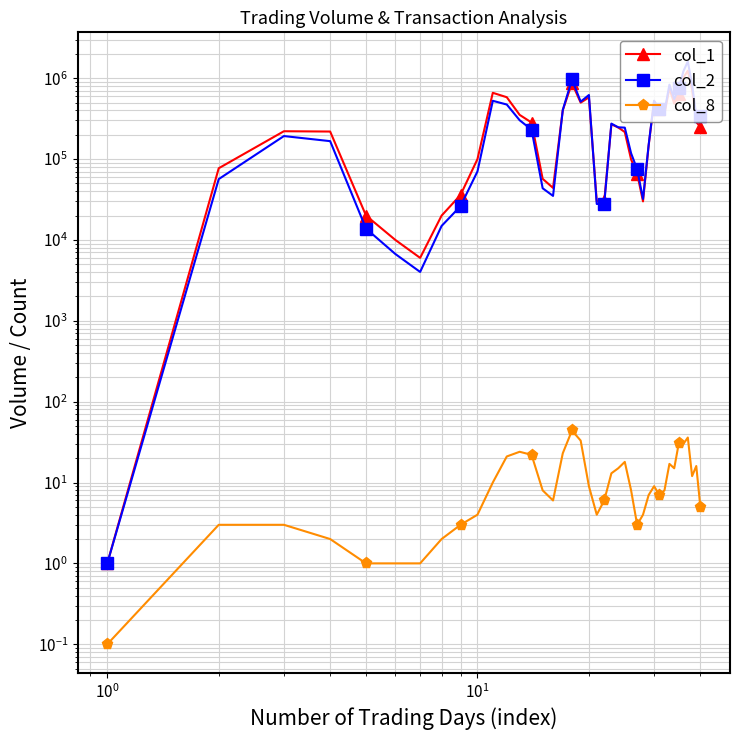

True or false: col_1 and col_8 intersect in this chart.

False